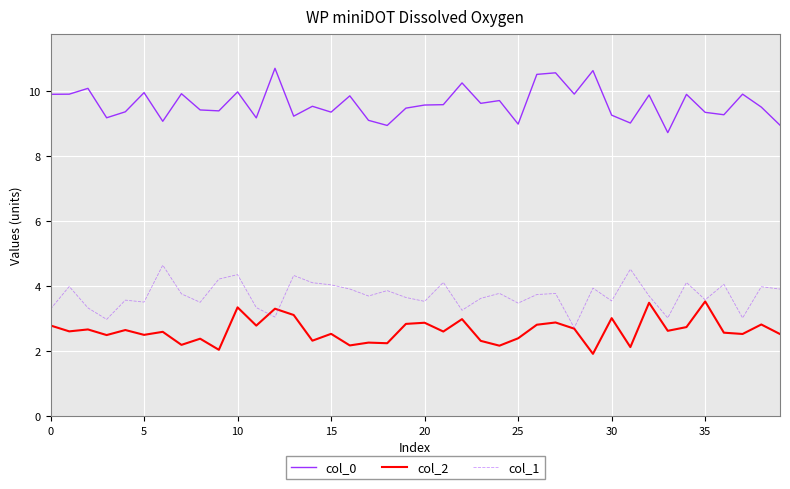

Count the number of categories in the chart.

40